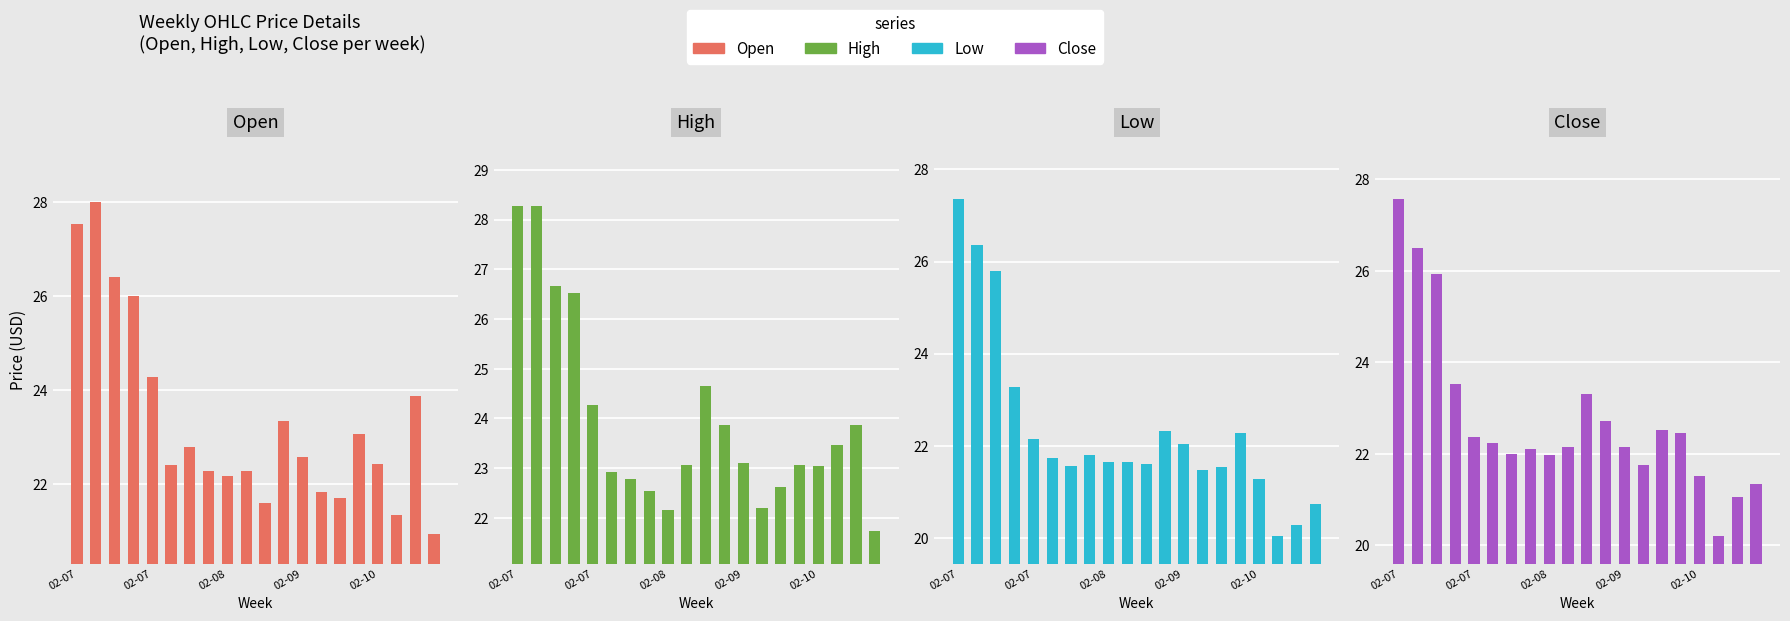

How many bars are there in total?

80